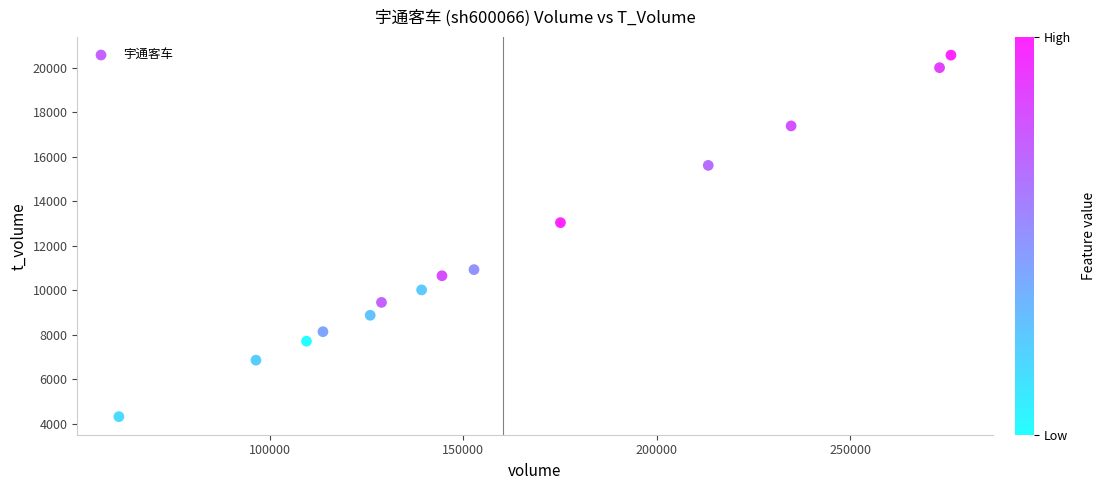

What Y value in the scatter plot is closest to 12443?

13038